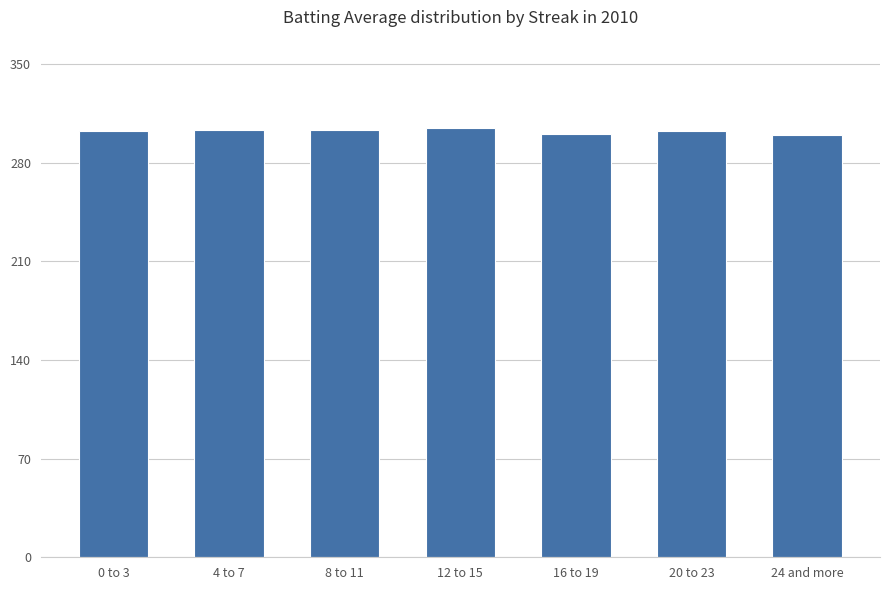

Is it true that the value at 16 to 19 is 300?

True